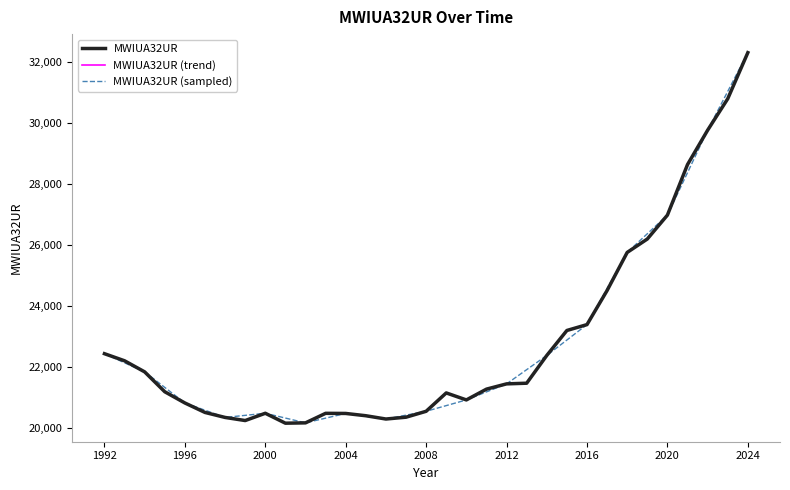

What is the sum of the values at 2022-01-01 and 2011-01-01?

51037